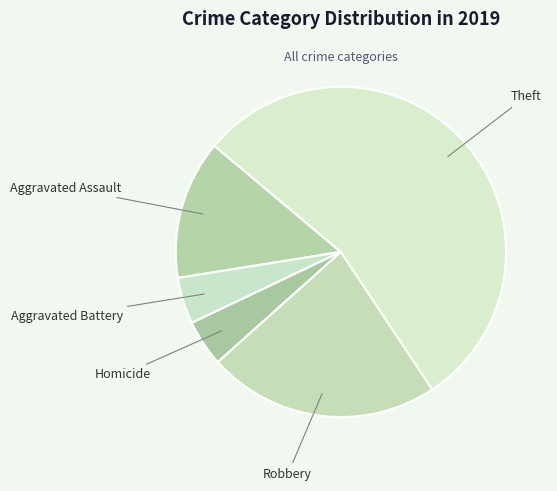

Which slice is the largest?

Theft